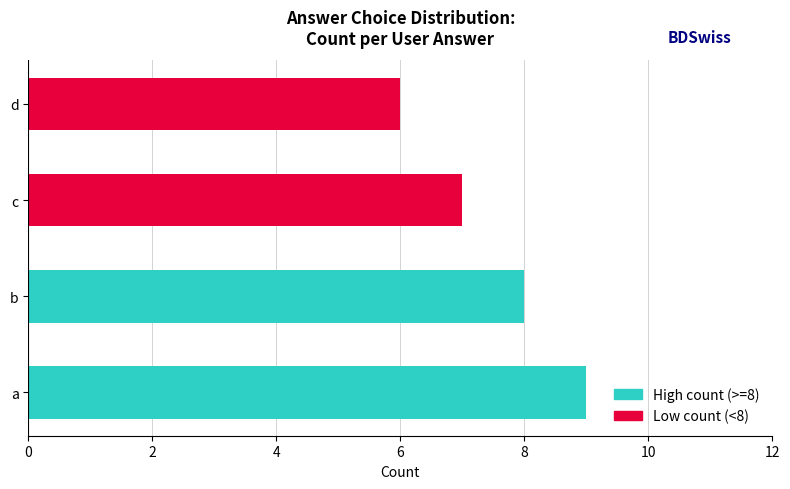

Reading top to bottom, list all the values displayed in this chart.

6	7	8	9